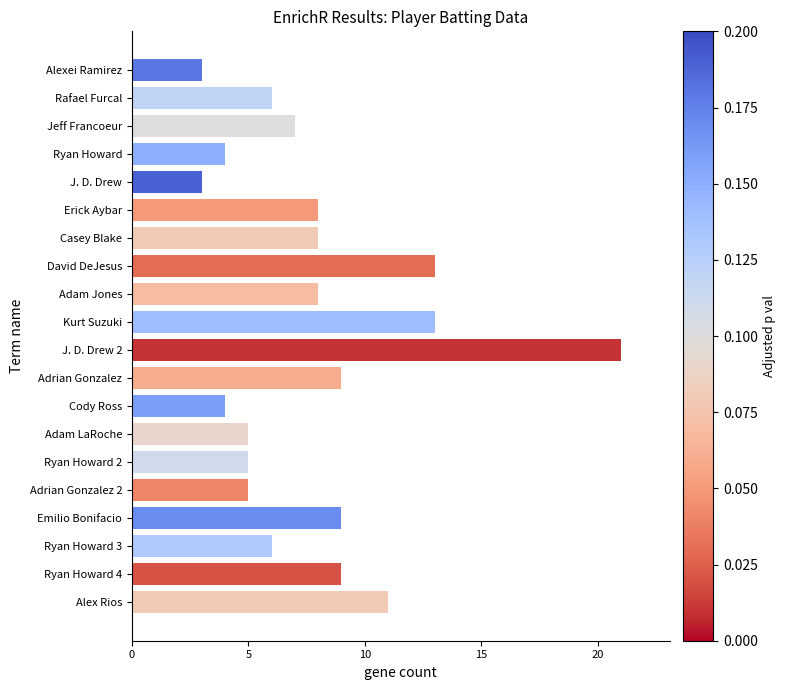

Which has a higher value, J. D. Drew or Cody Ross?

Cody Ross